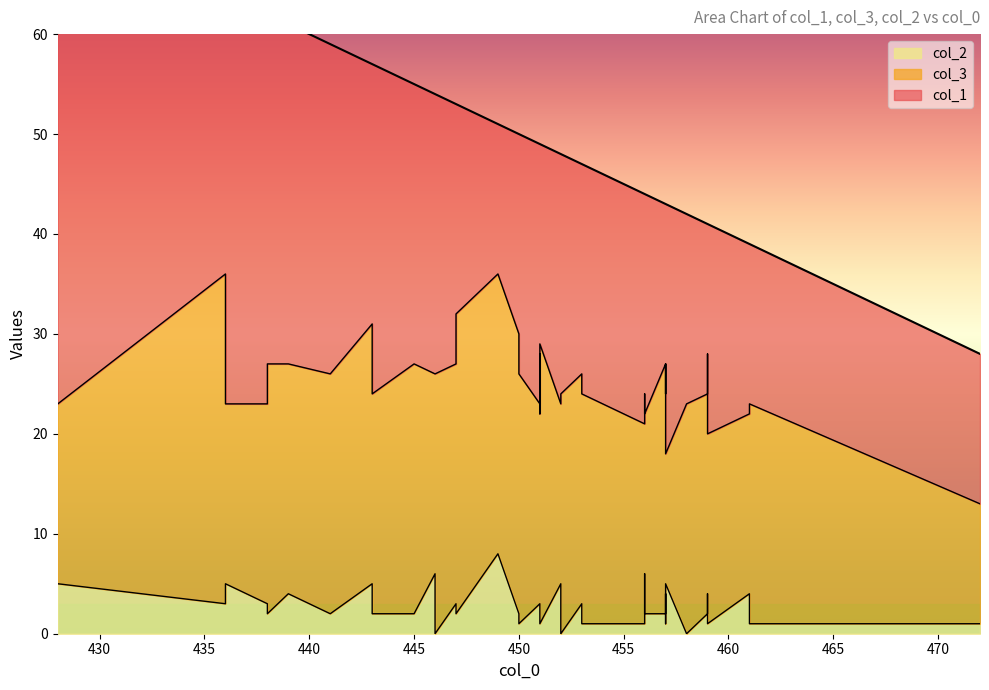

List the labels in order of col_1 value, smallest first.

459, 472, 449, 461, 457, 457, 461, 459, 458, 459, 457, 450, 451, 456, 447, 453, 459, 451, 456, 453, 456, 452, 450, 457, 452, 447, 443, 451, 451, 446, 436, 446, 445, 443, 441, 439, 438, 438, 436, 428